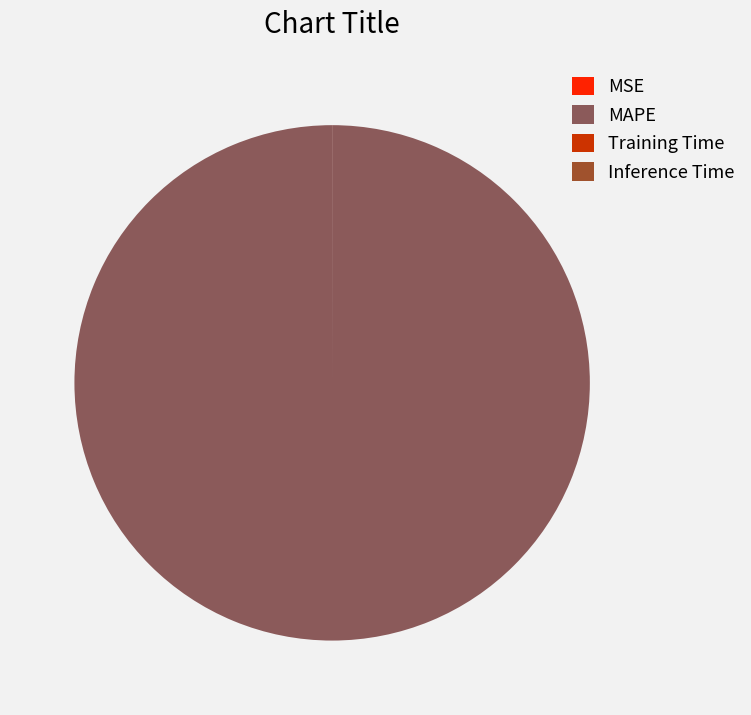

Which category accounts for the majority?

MAPE